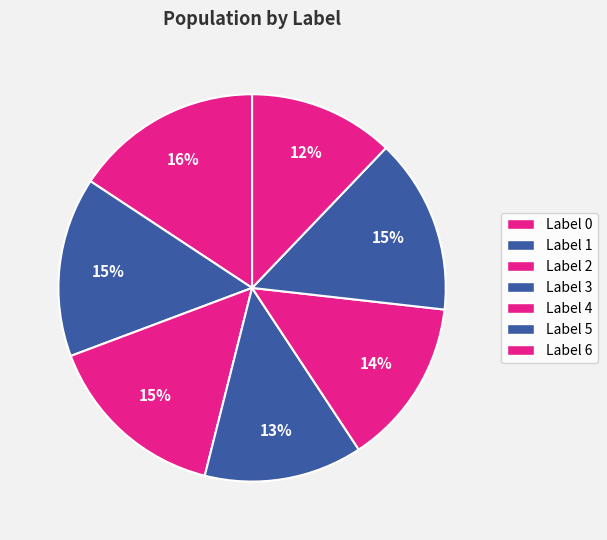

To the nearest percent, what is the average slice percentage?

14%